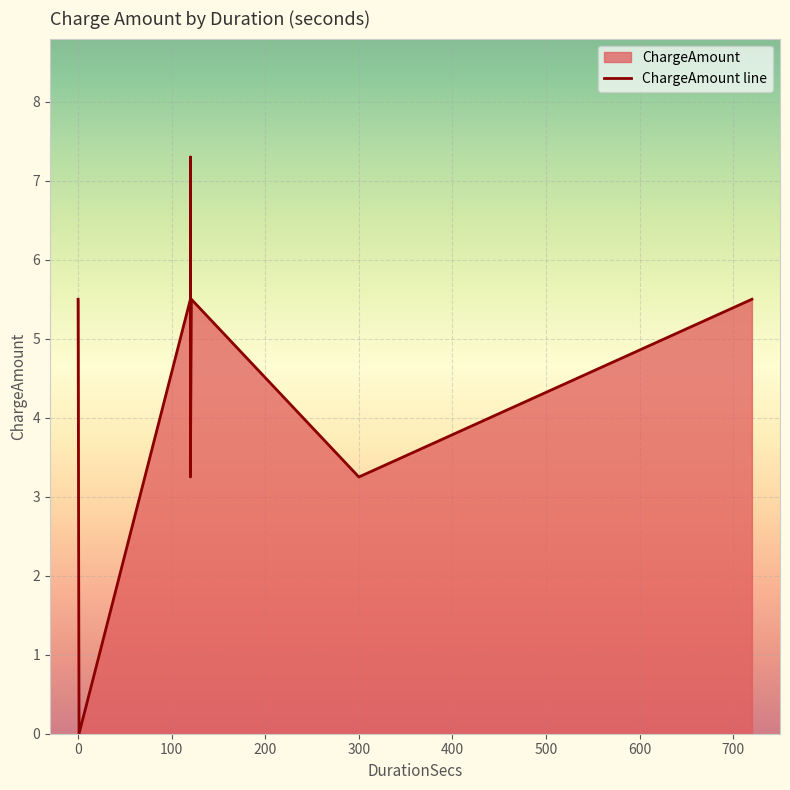

The value at 300 is 2.1. True or false?

False